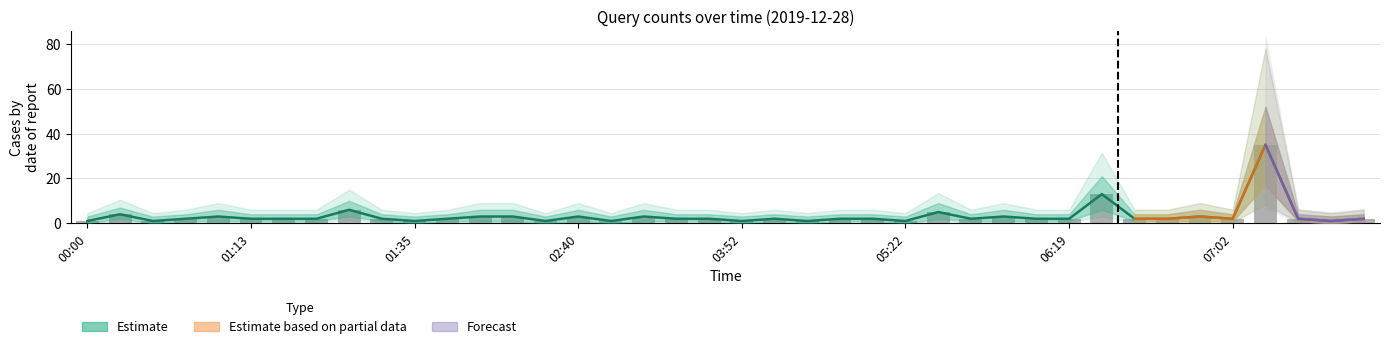

True or false: lower has a value of 4 at 00:12.

True